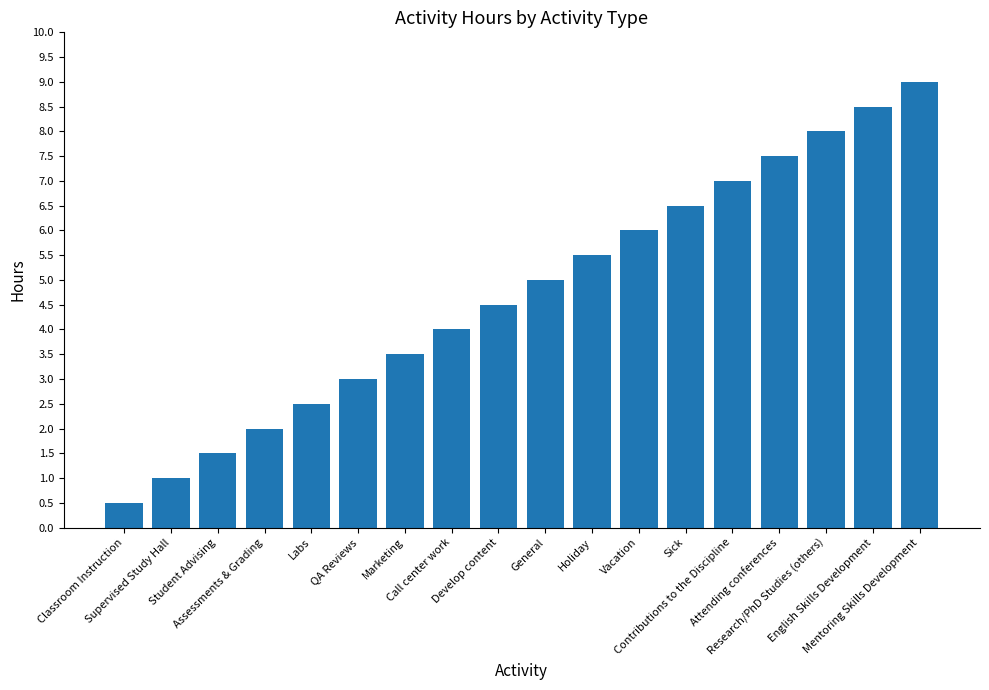

The chart shows a value of 4.0 at Call center work. True or false?

True